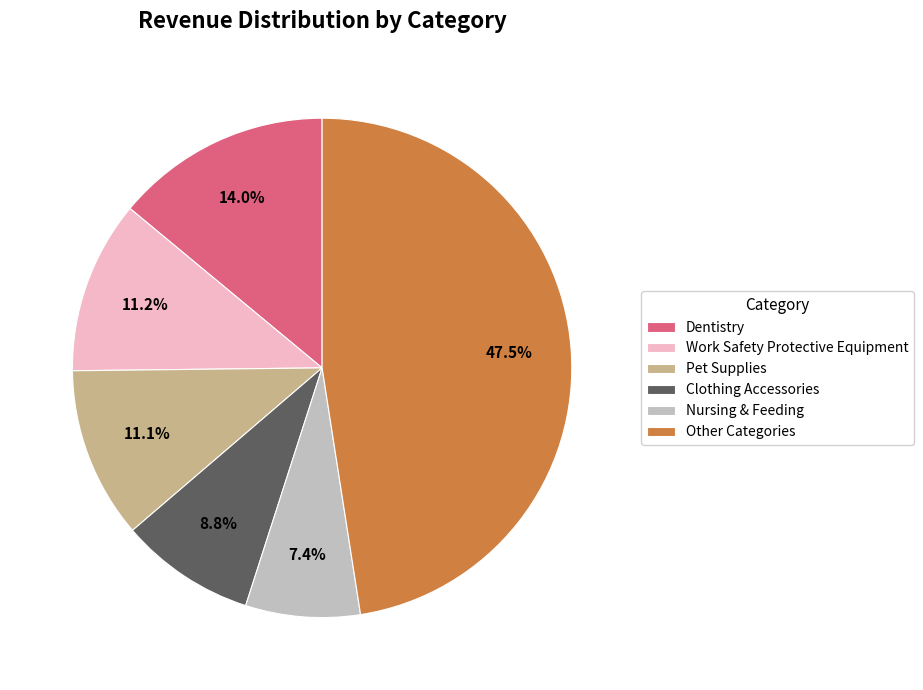

How much of the chart is everything except Work Safety Protective Equipment?

88.8%